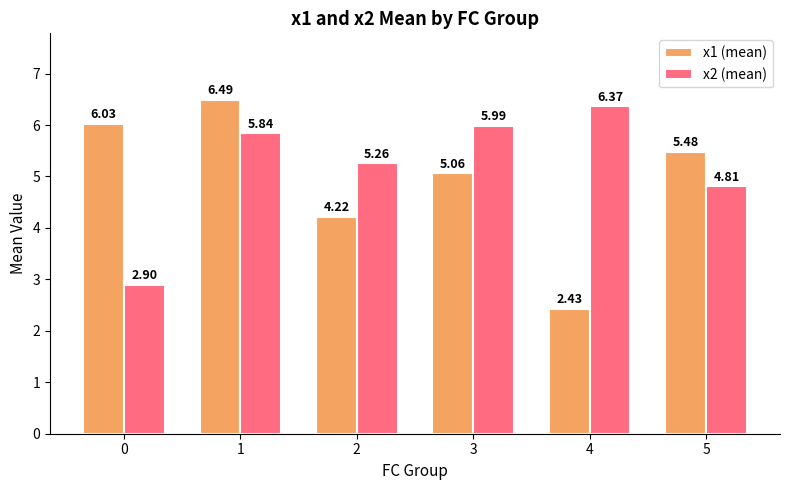

At which category is the sum across all series the highest?

1